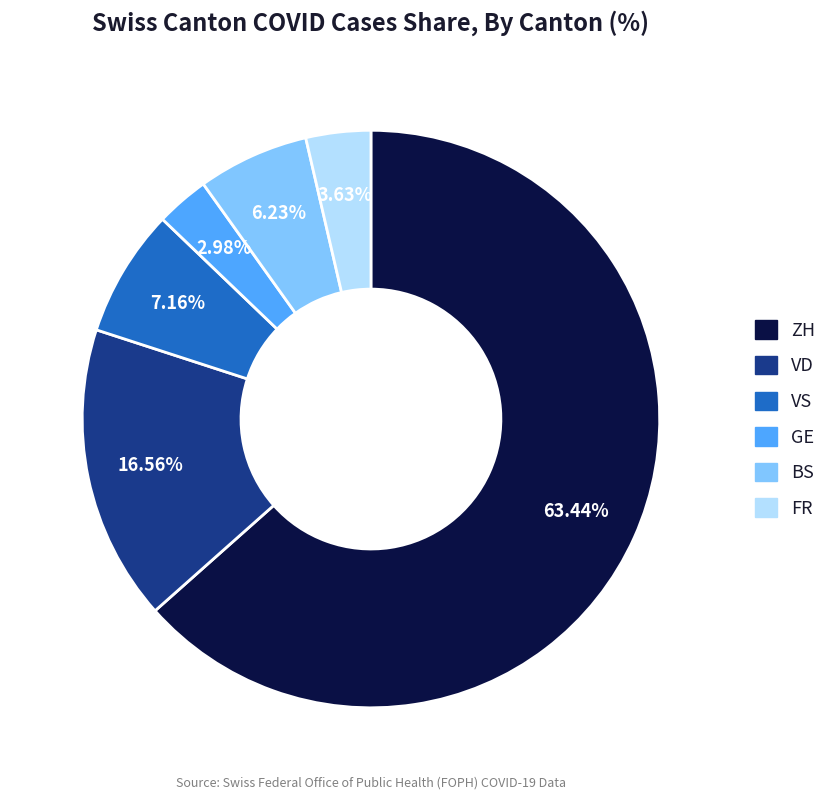

Is there a majority slice in this chart?

Yes